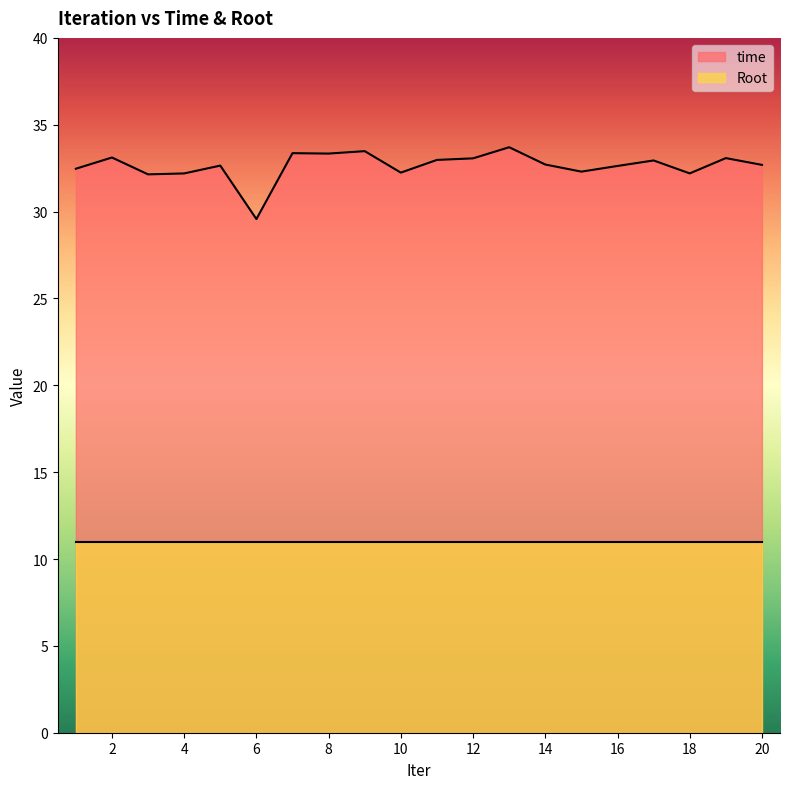

List the labels in order of value, largest first.

13, 9, 7, 8, 2, 19, 12, 11, 17, 14, 20, 5, 16, 1, 15, 10, 18, 4, 3, 6